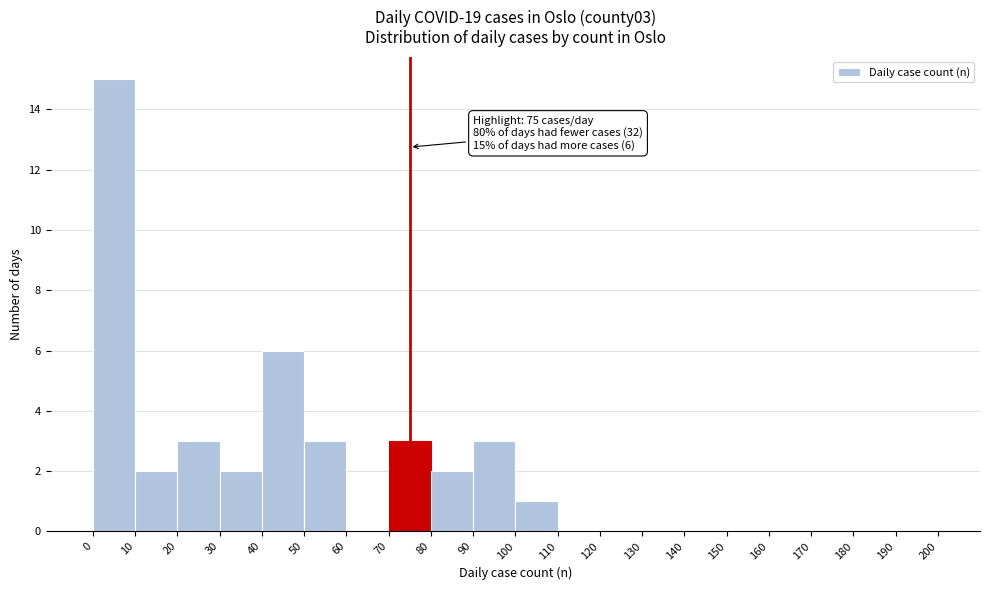

Which range on the x-axis has the tallest bar?

0 to 10